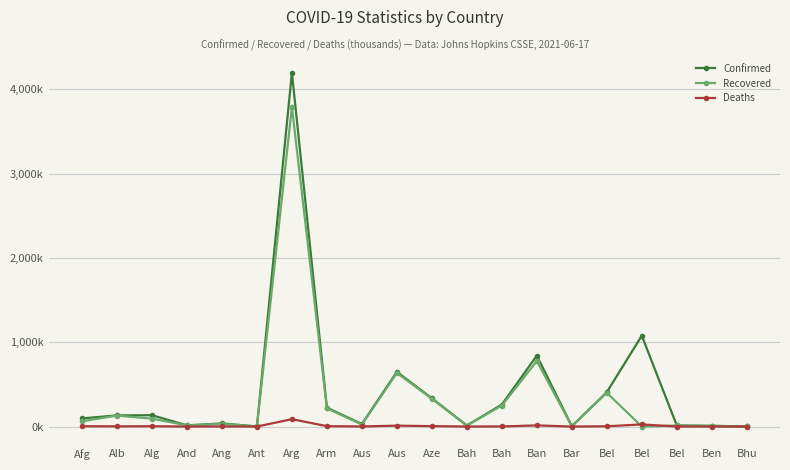

At which category does Recovered reach its first local valley?

And